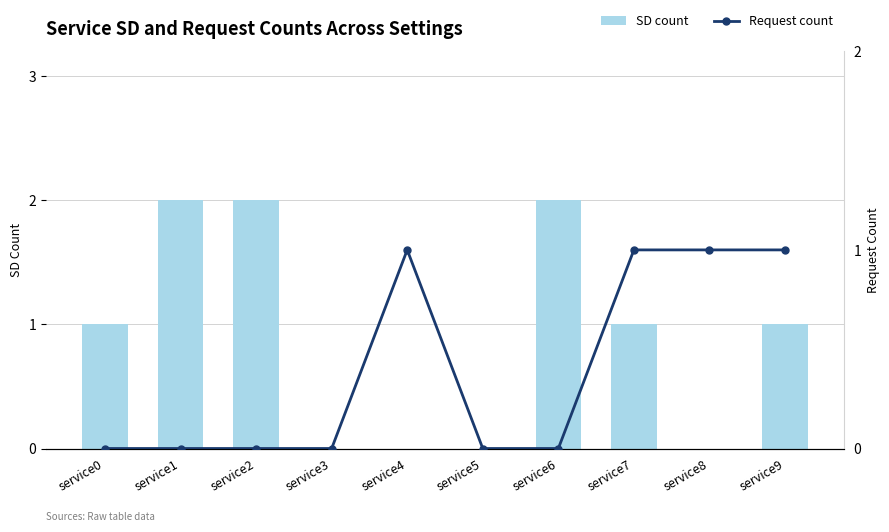

The SD count series shows -1 at service5. True or false?

False